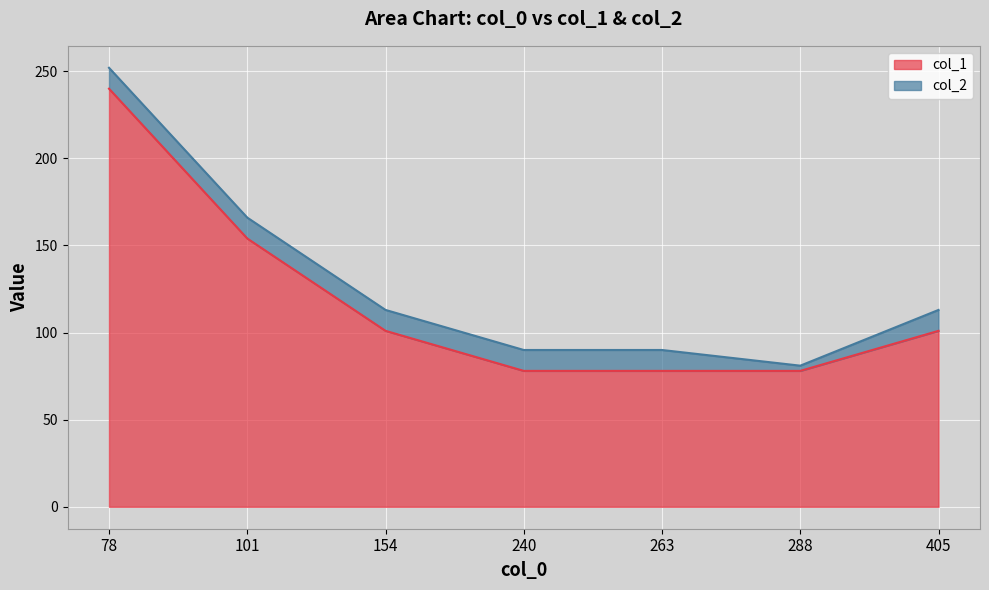

True or false: there are more than 0 points higher than both neighbors.

False